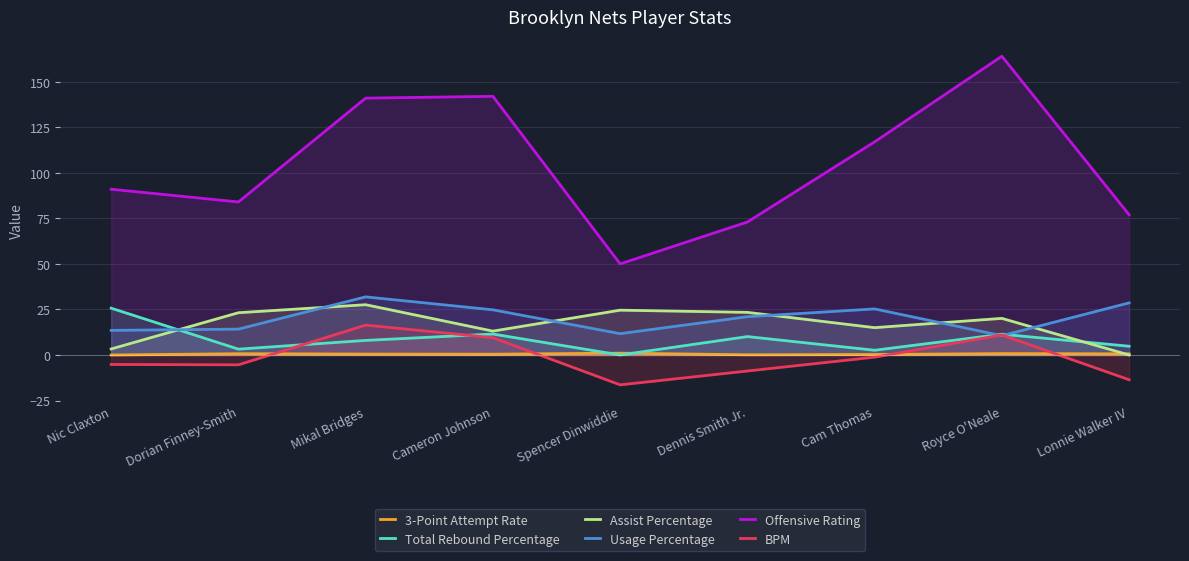

What is the approximate value of Usage Percentage at Royce O'Neale?

10.6